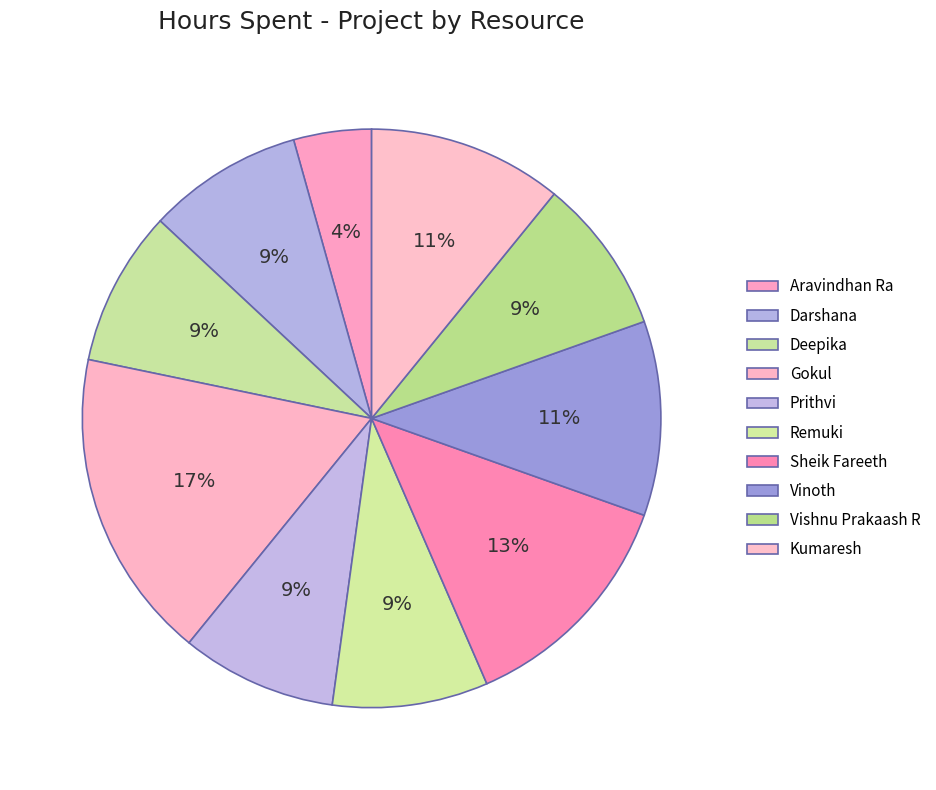

Approximately how many times larger is the value at Kumaresh compared to Aravindhan Ra?

2.5